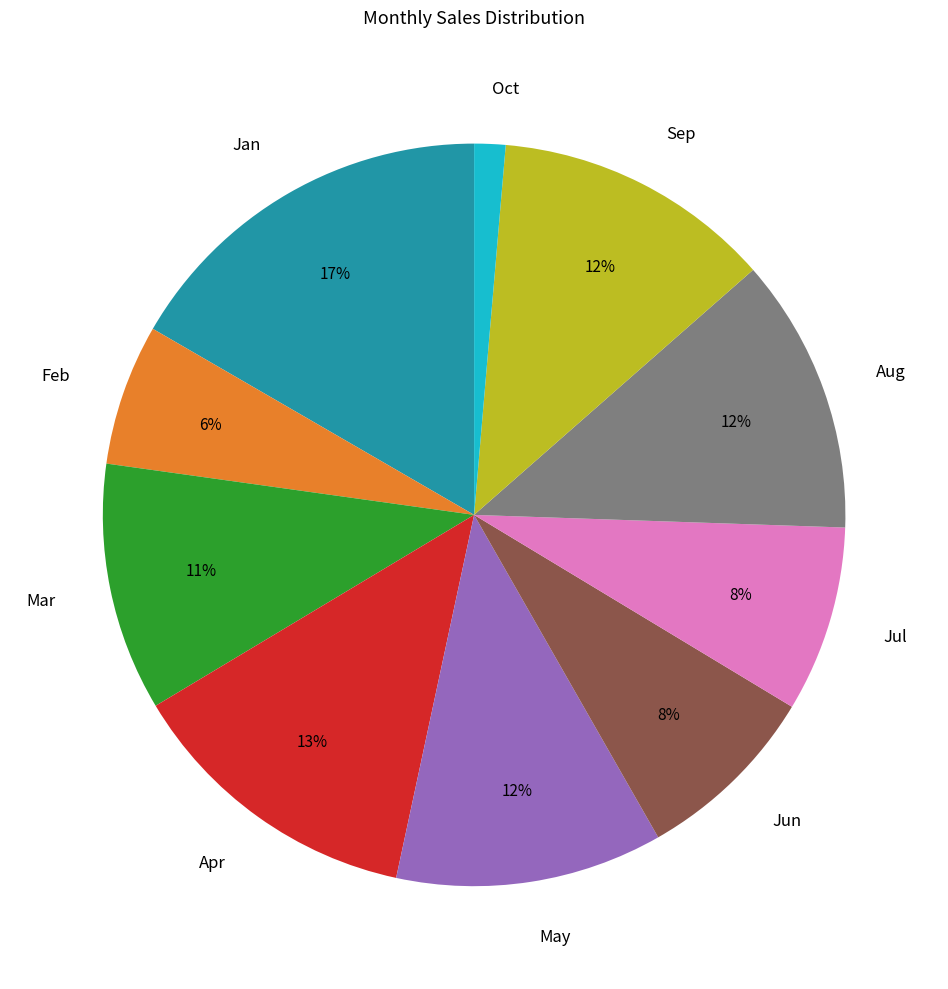

Which slice is the largest?

Jan